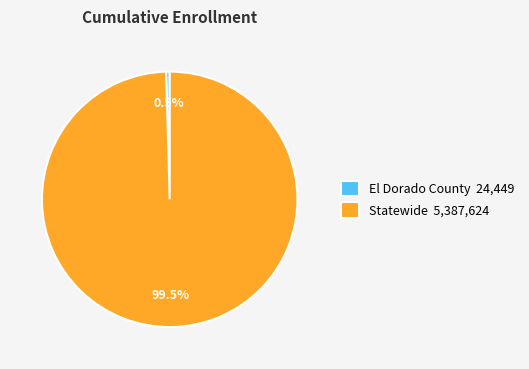

Approximately how many times larger is the value at Statewide 5,387,624 compared to El Dorado County 24,449?

220.4